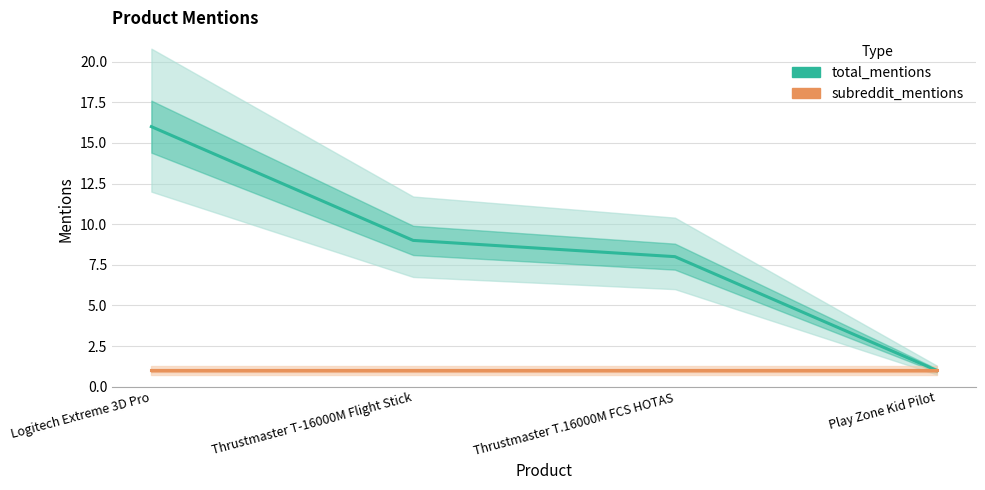

What is the sum of the total_mentions values at Logitech Extreme 3D Pro and Play Zone Kid Pilot?

17